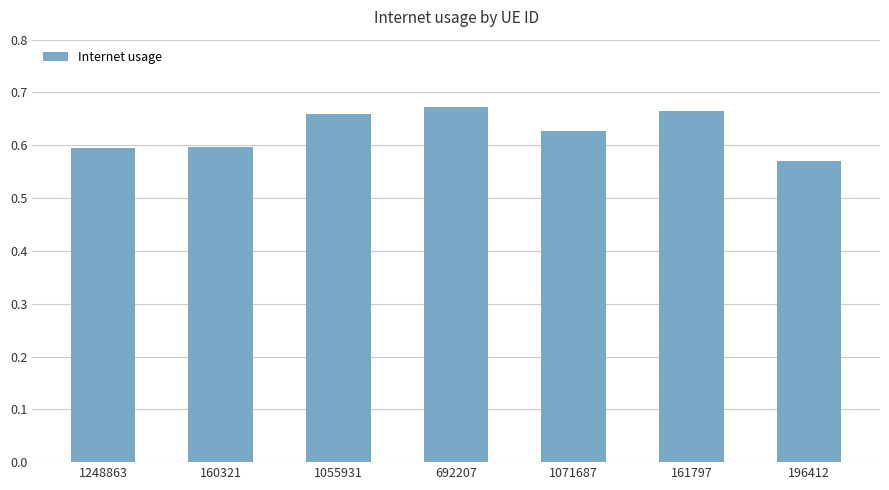

What is the sum of the values at 692207 and 160321?

1.3